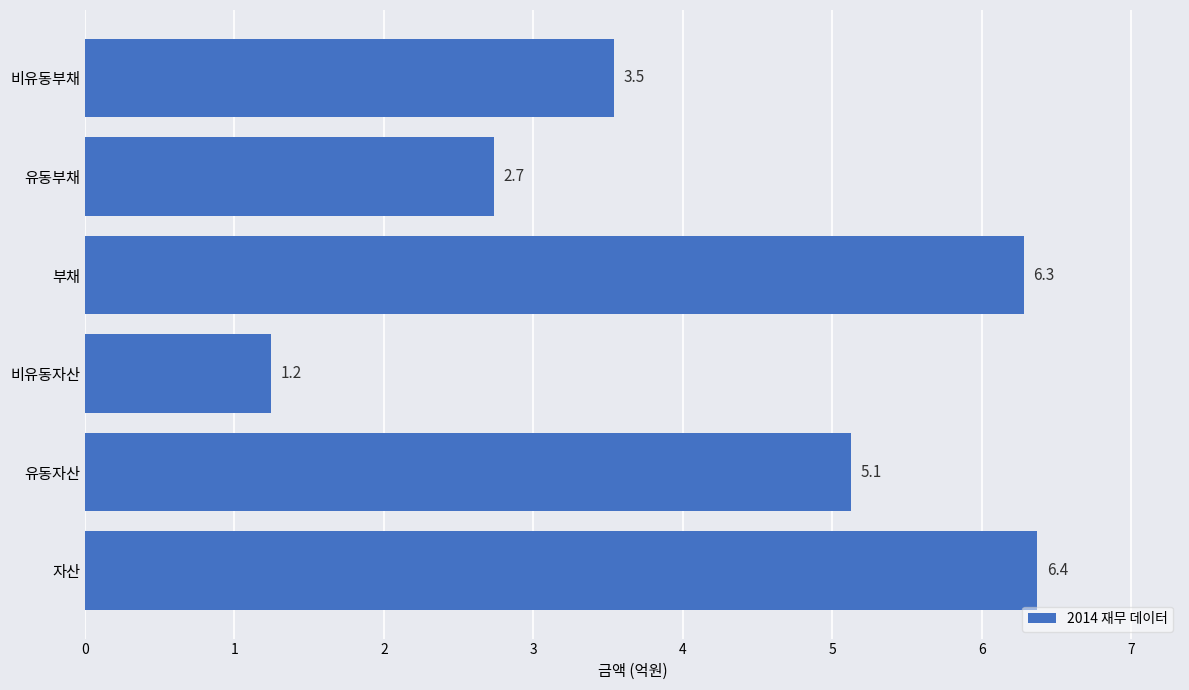

Reading bottom to top, extract all data points from this chart.

자산=6.4	유동자산=5.1	비유동자산=1.2	부채=6.3	유동부채=2.7	비유동부채=3.5